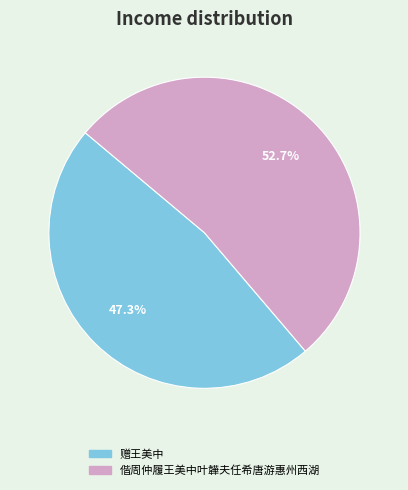

To the nearest percent, what portion does 赠王美中 represent?

47%